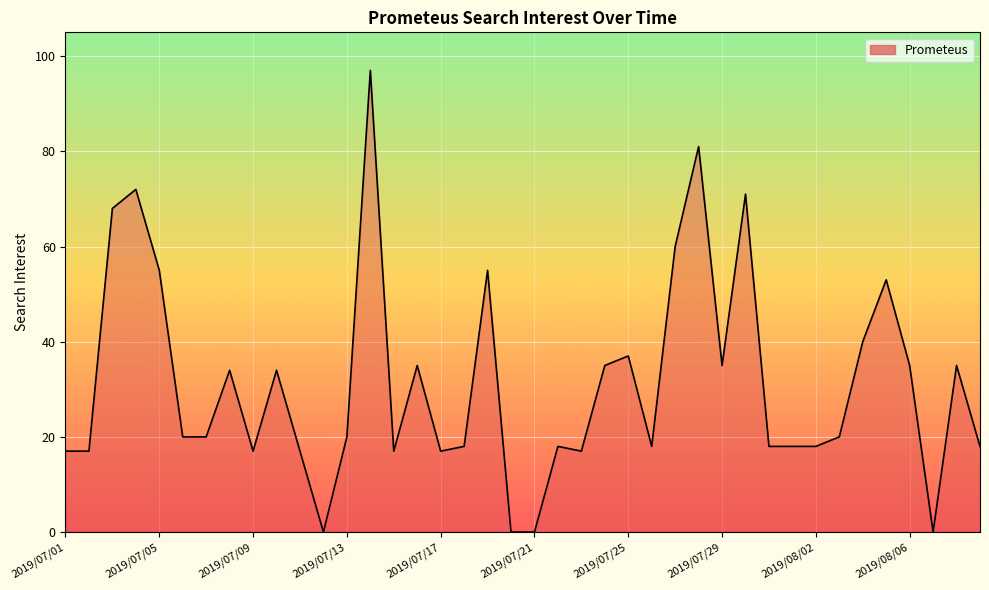

What is the maximum value shown in the chart?

97